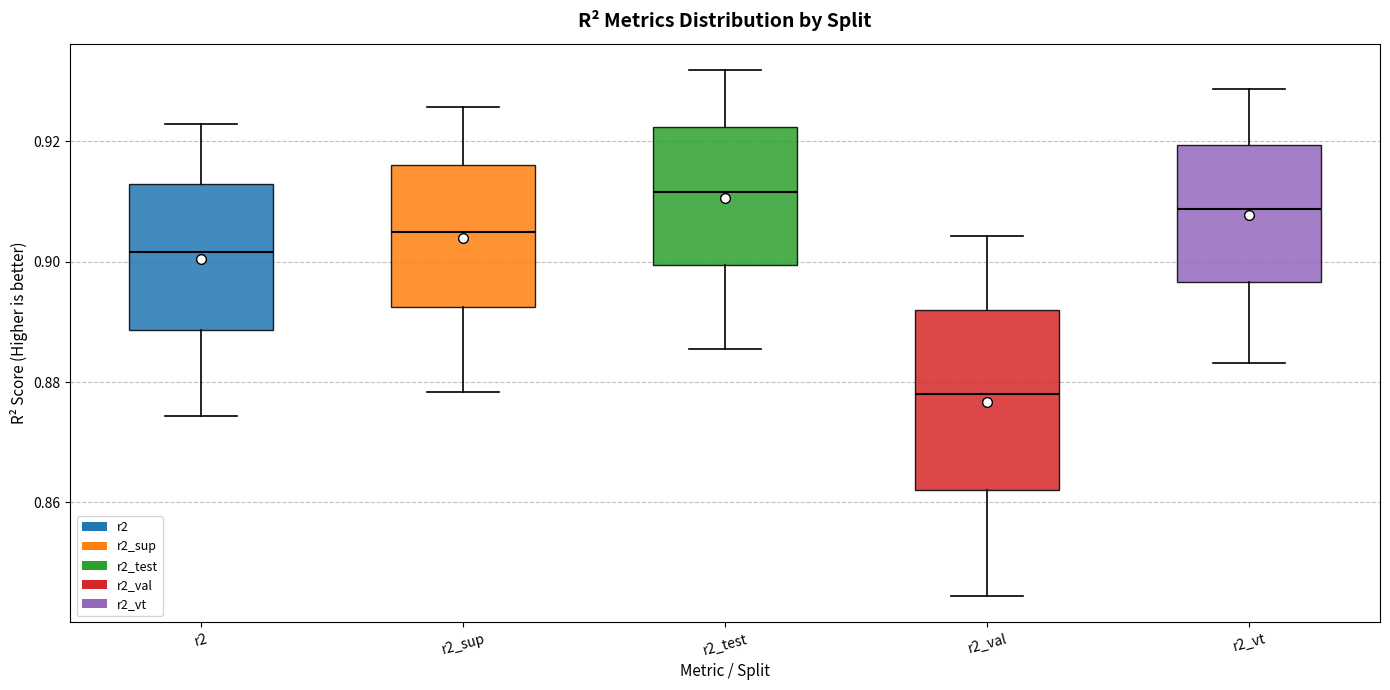

Which box is the tallest, from its lower edge to its upper edge?

r2_val